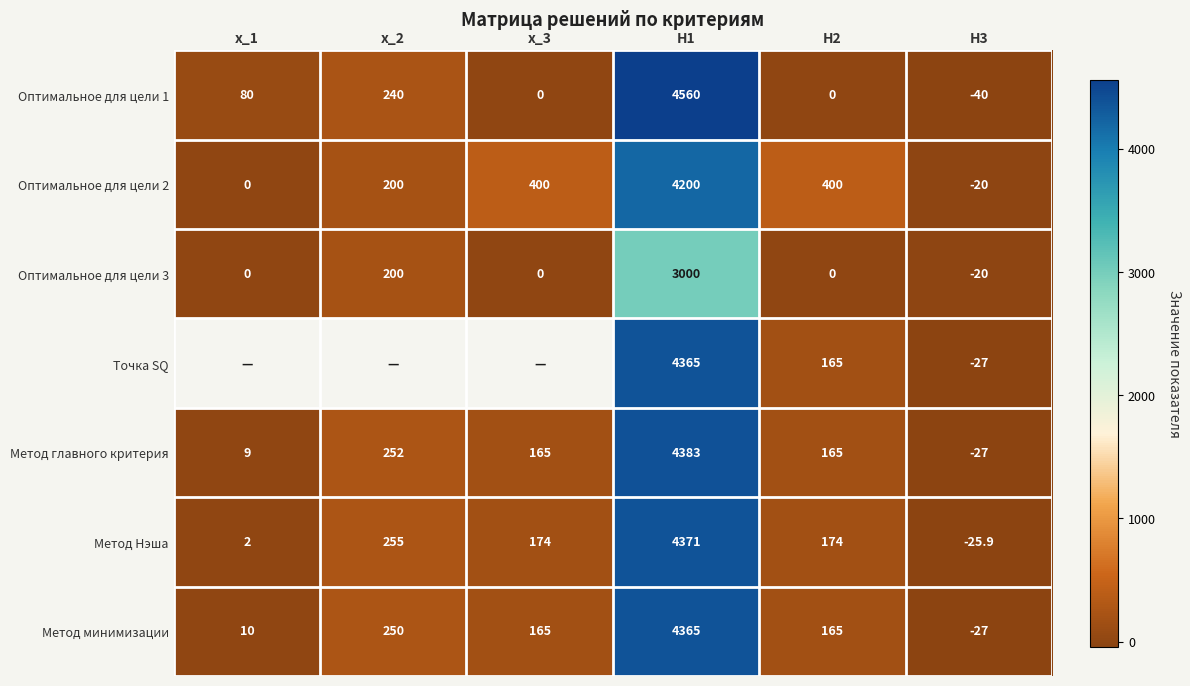

Is the value of Метод Нэша at x_3 greater than the value of Оптимальное для цели 2 at x_3?

No